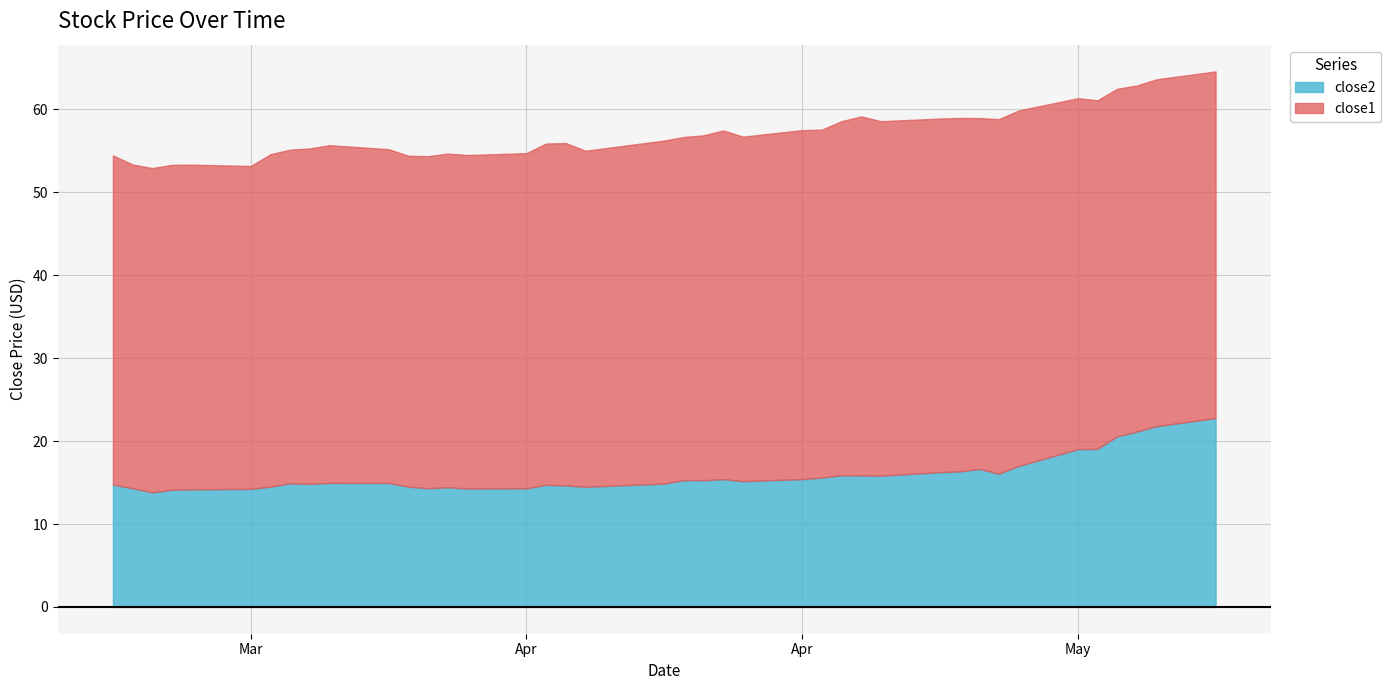

At which category does the chart reach its minimum across all series?

2